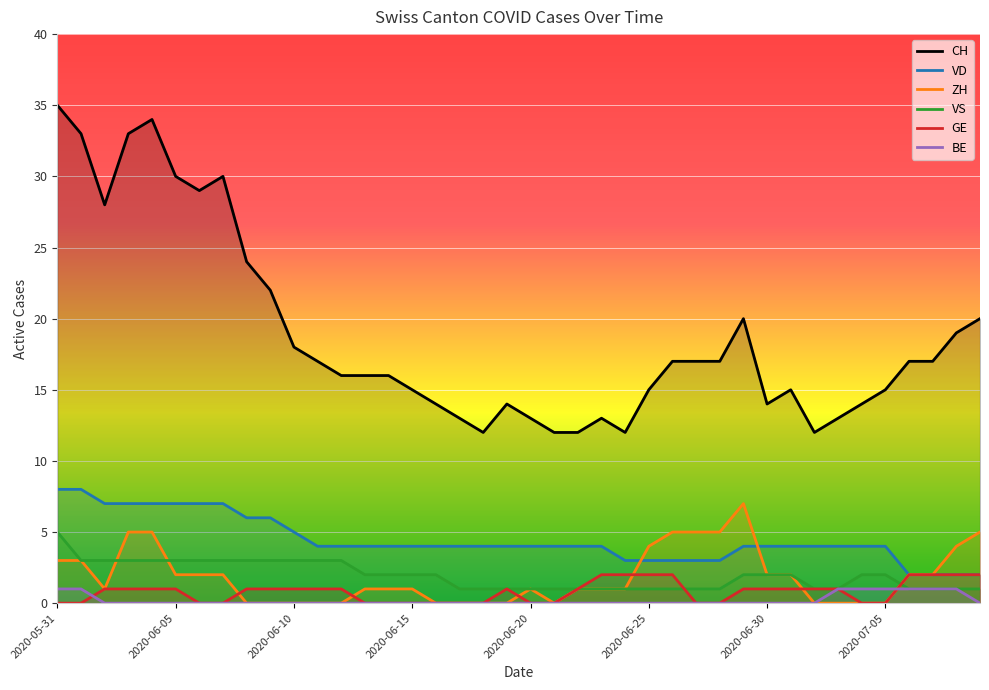

Which series has the widest spread of values?

CH